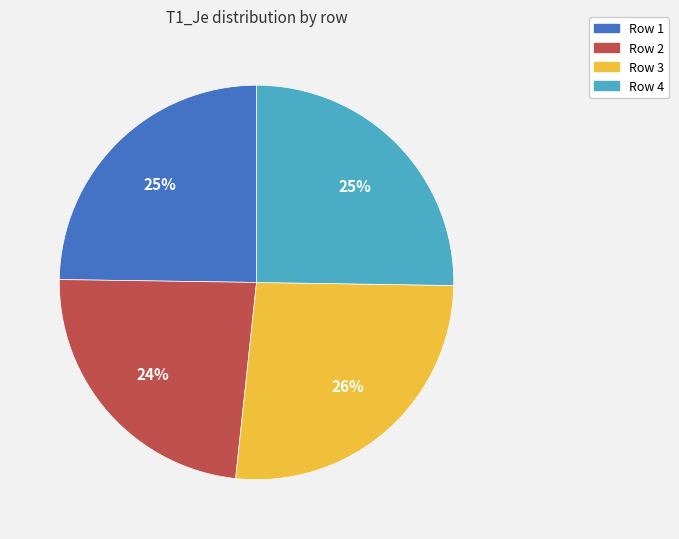

Does any single category account for the majority?

No